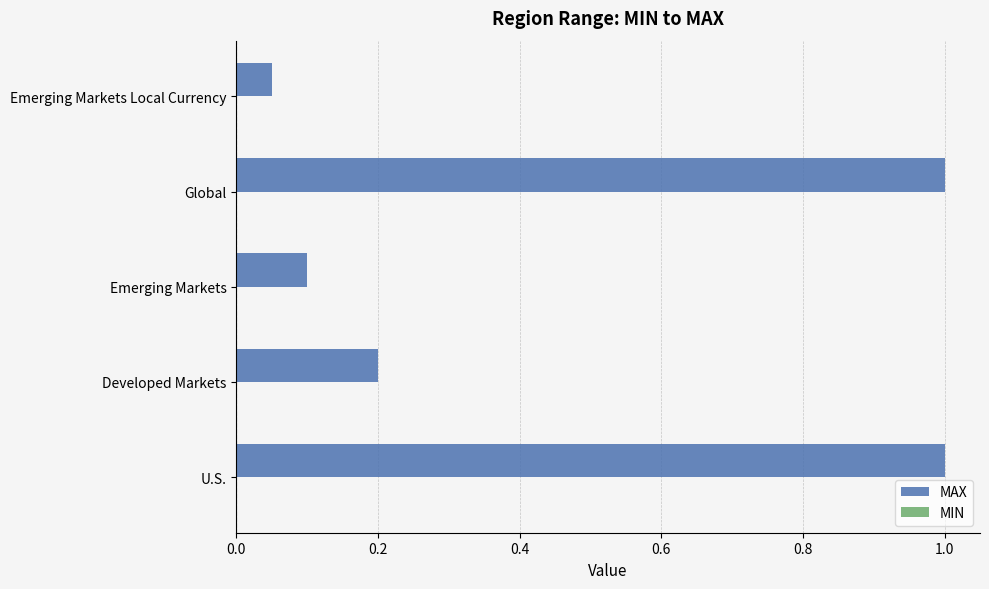

Between Emerging Markets and Developed Markets, which is larger?

Developed Markets